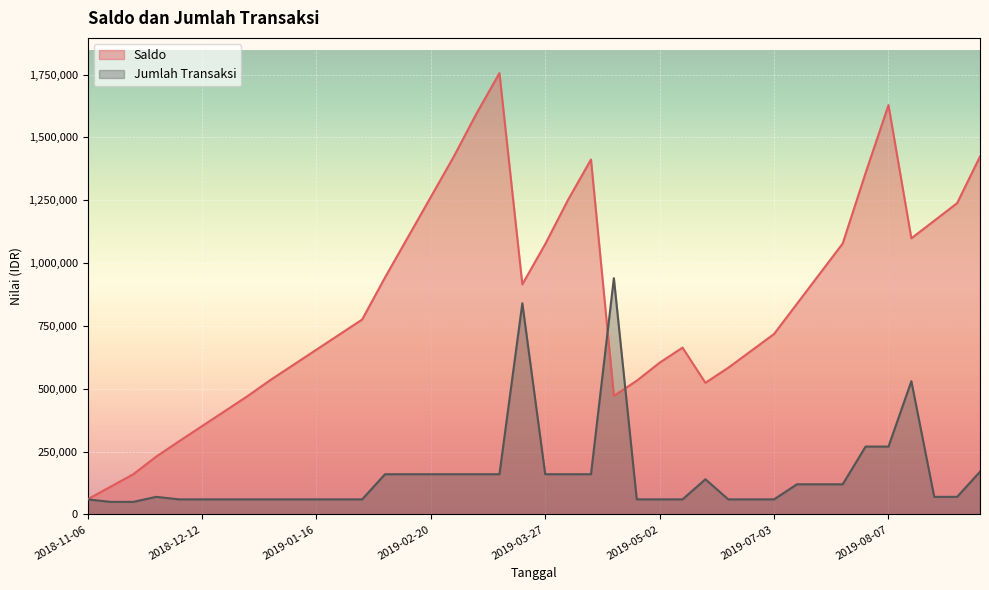

Reading left to right, list all the values displayed in this chart.

Saldo: 60000.0	110000.0	160000.0	230000.0	291172.0	351172.0	411172.0	471172.0	535386.1	595386.1	655386.1	715386.1	775386.1	942809.4	1102809.4	1262809.4	1422809.4	1595357.4	1755357.4	915357.4	1075357.4	1251915.9	1411915.9	471915.9	531915.9	603658.9	663658.9	523658.9	583658.9	650732.5	717917.3	837917.3	957917.3	1077917.3	1358413.5	1628413.5	1098413.5	1168413.5	1238413.5	1423982.9
Jumlah Transaksi: 60000.0	50000.0	50000.0	70000.0	60000.0	60000.0	60000.0	60000.0	60000.0	60000.0	60000.0	60000.0	60000.0	160000.0	160000.0	160000.0	160000.0	160000.0	160000.0	840000.0	160000.0	160000.0	160000.0	940000.0	60000.0	60000.0	60000.0	140000.0	60000.0	60000.0	60000.0	120000.0	120000.0	120000.0	270000.0	270000.0	530000.0	70000.0	70000.0	170000.0